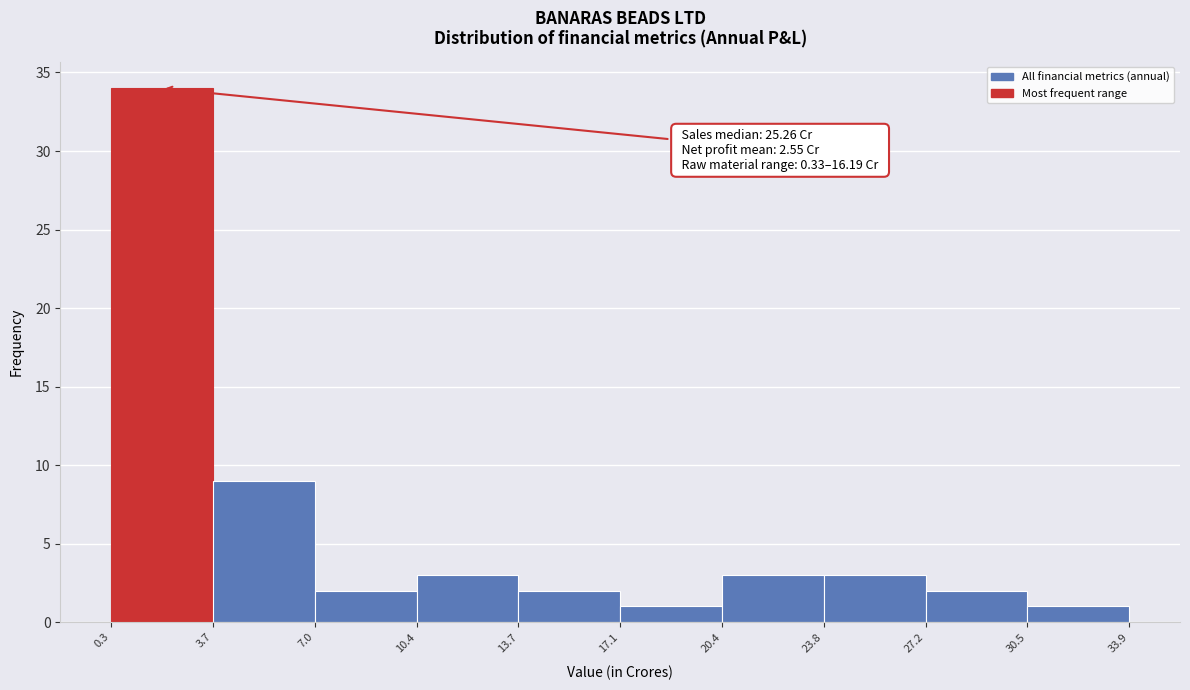

Which range on the x-axis has the tallest bar?

0.3 to 3.7